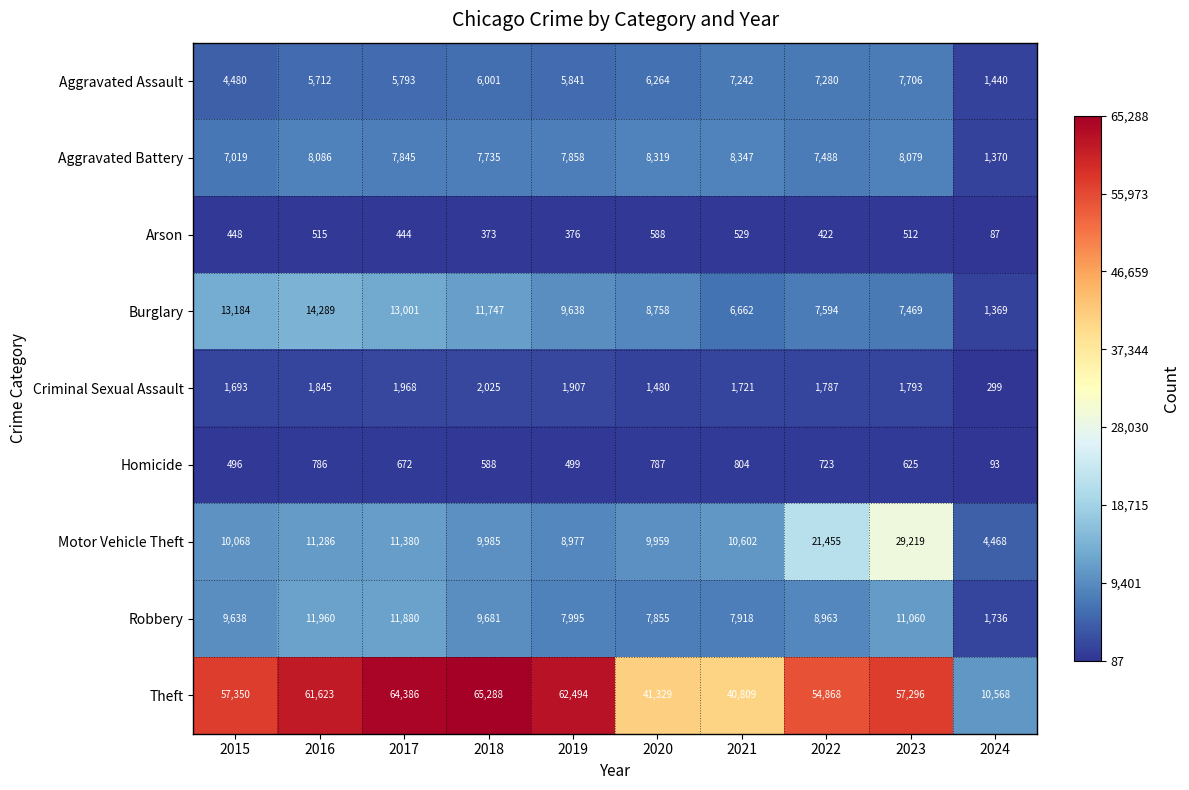

At which category is the sum across all series the highest?

2023